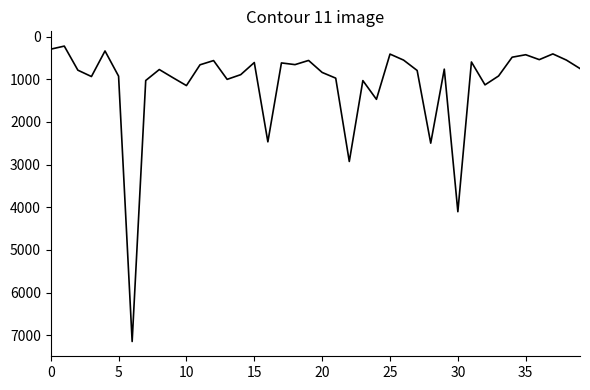

What is the minimum value shown in the chart?

223